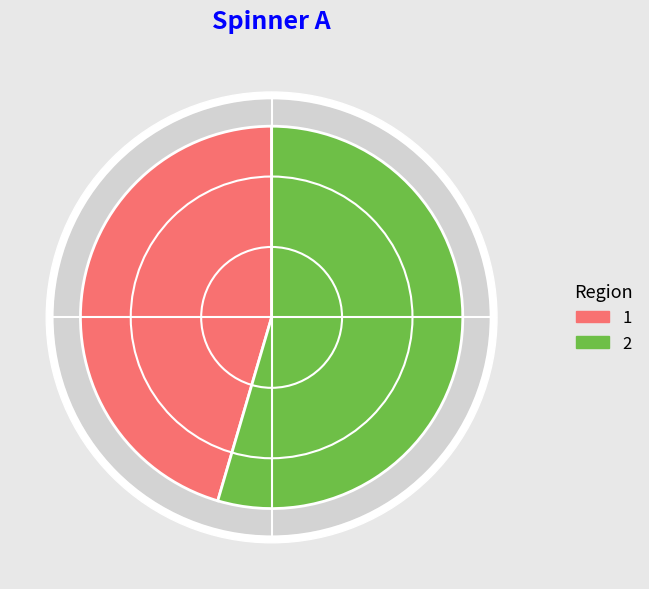

Is 2 the majority of the pie?

Yes